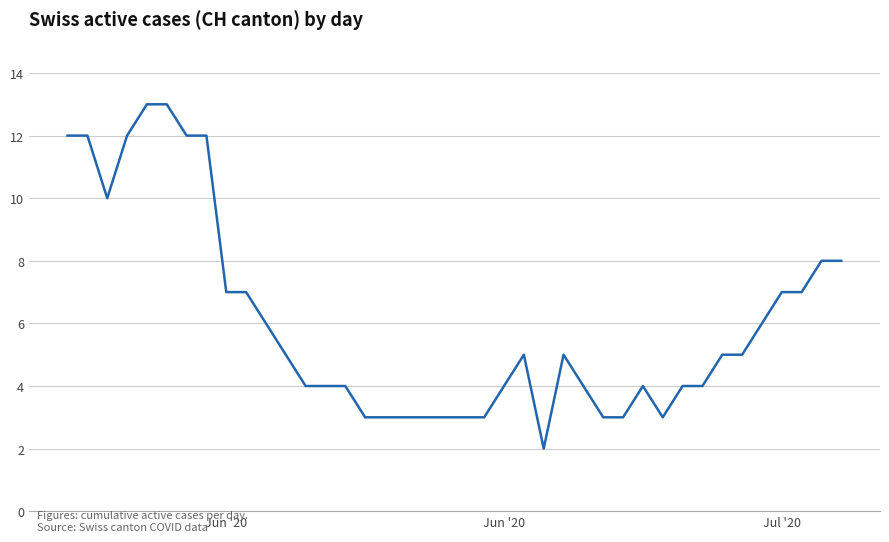

What is the difference between the maximum and minimum values?

11